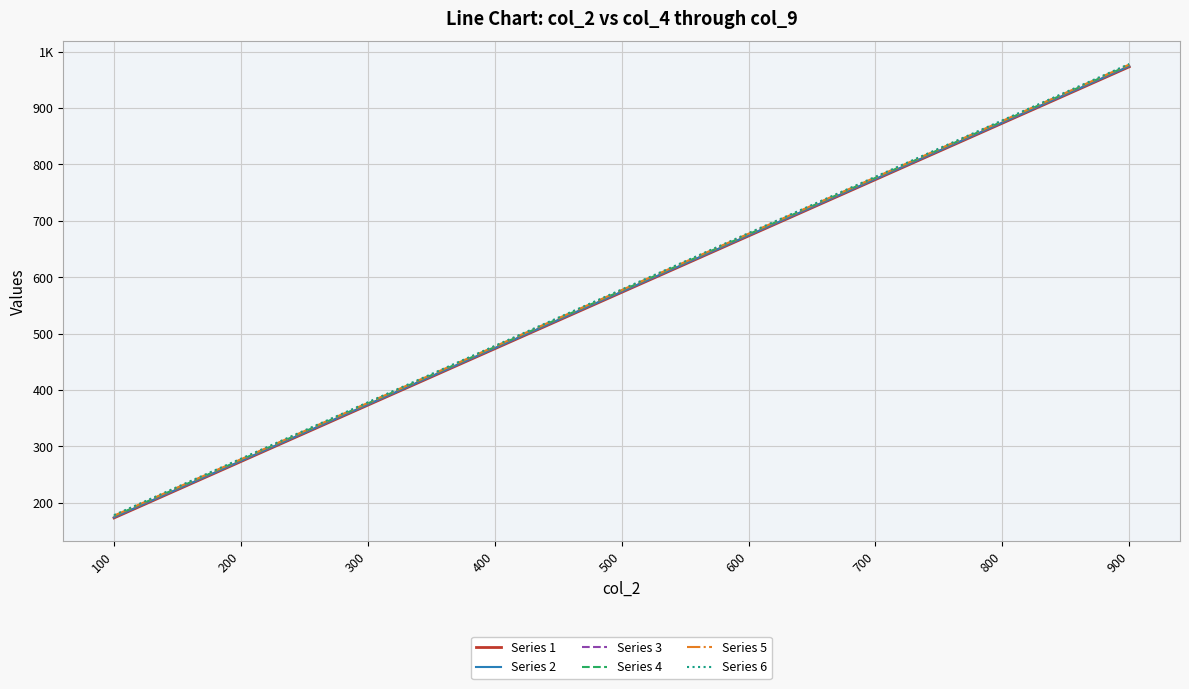

True or false: Series 4 has a value of 525 at 700.

False